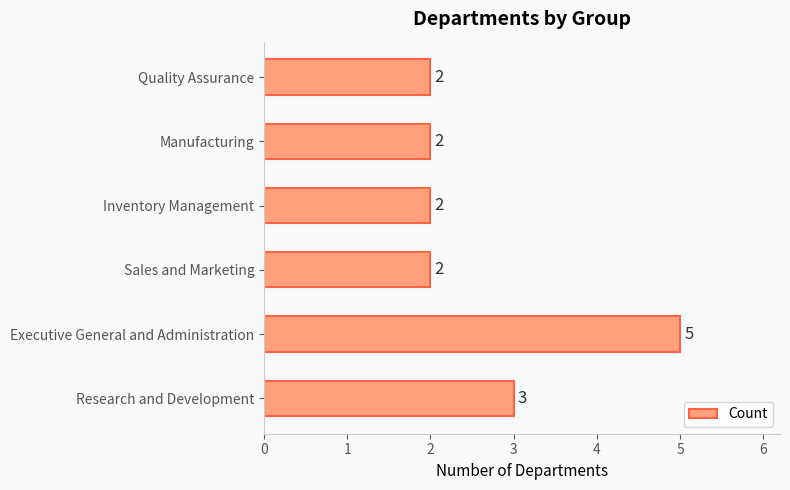

What is the sum of all values?

16